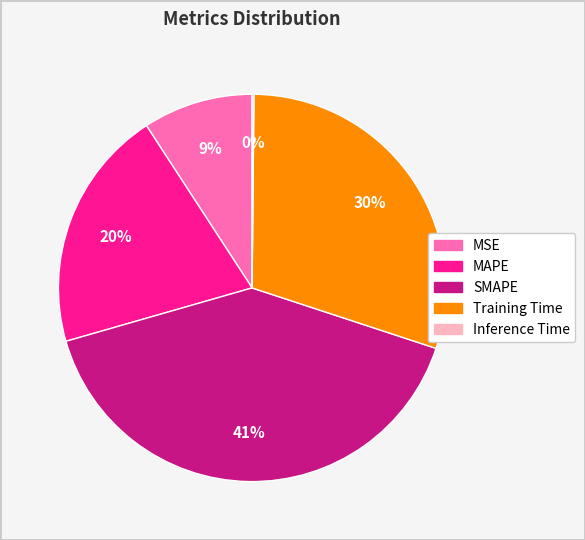

Combined, do MSE and MAPE account for over 50%?

No